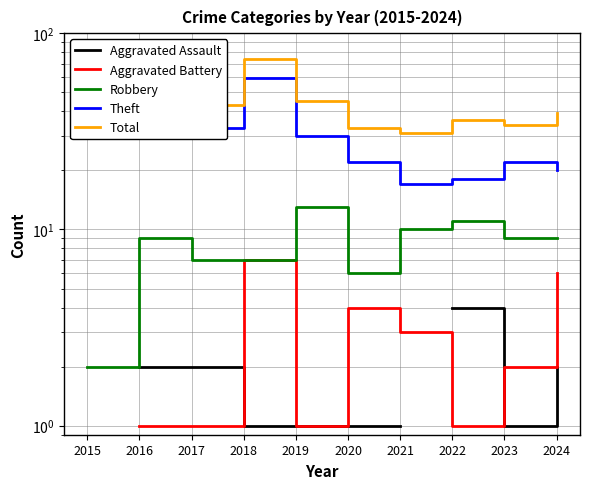

True or false: Aggravated Battery and Theft cross at least once.

False